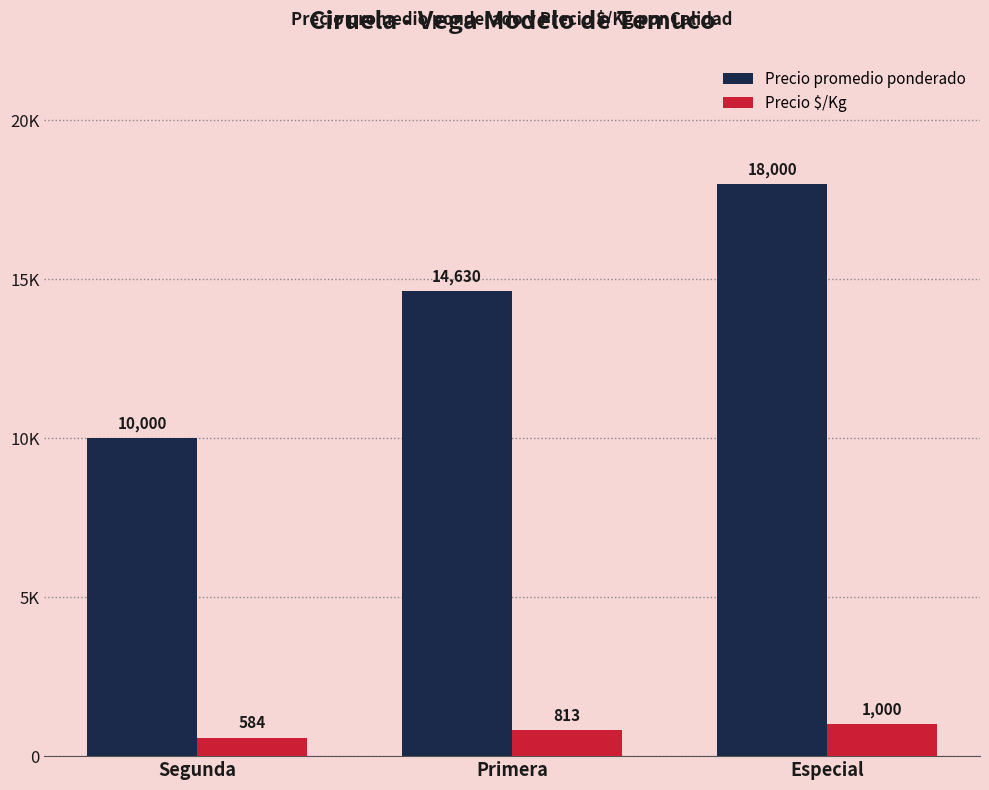

What position from the right is Primera?

2